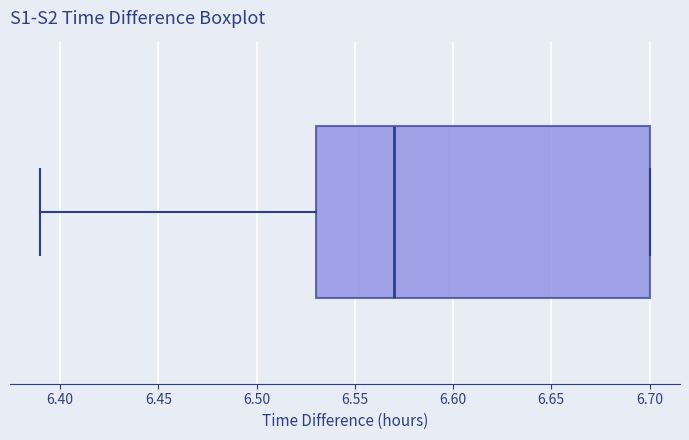

Transcribe this box plot: give where the median line is, the range the box spans, and where the two whiskers end, as read against the x-axis. The values are not printed on the chart, so give them approximately, as read against the axis.

median 6.57, box 6.53 to 6.70, whiskers 6.39 to 6.70